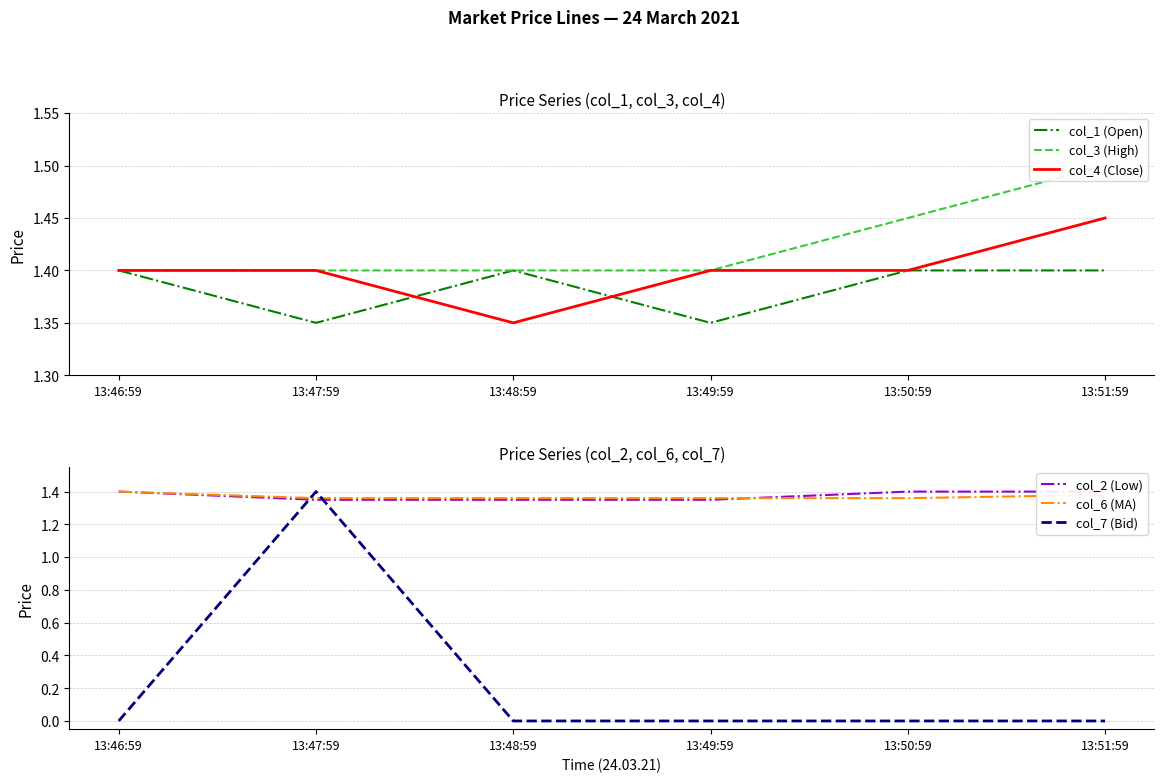

Count the number of categories in the chart.

6